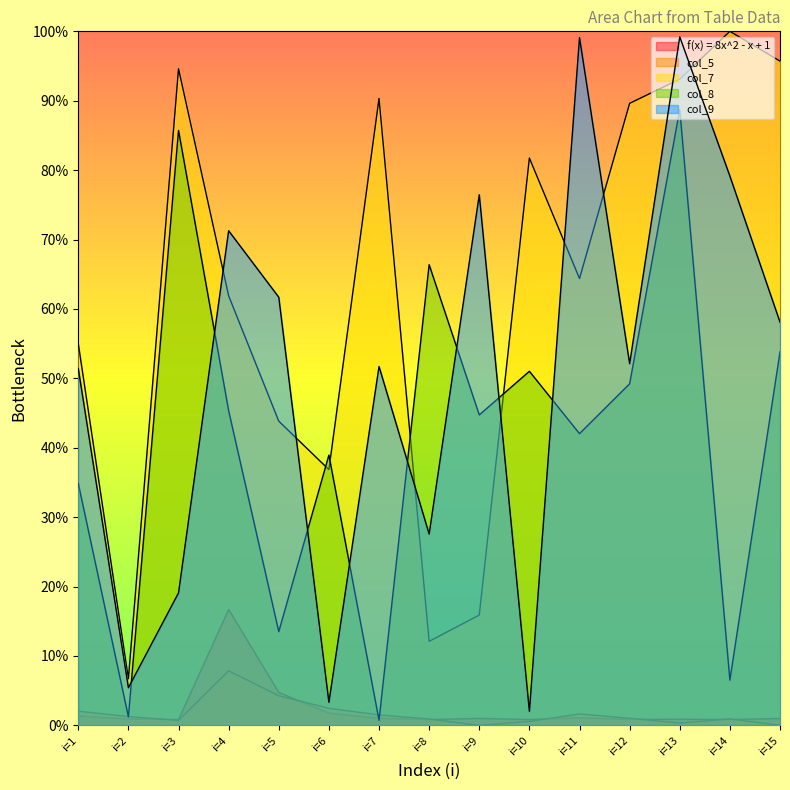

Reading left to right, what are all the values shown in this chart?

f(x) = 8x^2 - x + 1: i=1=1.4	i=2=0.9	i=3=0.8	i=4=16.7	i=5=4.7	i=6=1.8	i=7=1.0	i=8=0.8	i=9=1.0	i=10=0.8	i=11=1.1	i=12=0.9	i=13=0.9	i=14=0.8	i=15=1.0
col_5: i=1=2.0	i=2=1.3	i=3=0.7	i=4=7.8	i=5=4.3	i=6=2.5	i=7=1.5	i=8=0.9	i=9=0.0	i=10=0.6	i=11=1.6	i=12=1.0	i=13=0.3	i=14=0.9	i=15=0.0
col_7: i=1=55.0	i=2=6.7	i=3=94.6	i=4=61.9	i=5=43.8	i=6=36.8	i=7=90.3	i=8=12.1	i=9=15.9	i=10=81.7	i=11=64.4	i=12=89.6	i=13=93.1	i=14=100.0	i=15=95.7
col_8: i=1=34.9	i=2=1.2	i=3=85.7	i=4=45.3	i=5=13.5	i=6=38.9	i=7=0.7	i=8=66.4	i=9=44.7	i=10=51.0	i=11=42.0	i=12=49.2	i=13=88.7	i=14=6.5	i=15=53.8
col_9: i=1=51.4	i=2=5.4	i=3=19.1	i=4=71.3	i=5=61.7	i=6=3.3	i=7=51.7	i=8=27.6	i=9=76.5	i=10=2.0	i=11=99.1	i=12=52.1	i=13=99.2	i=14=79.1	i=15=58.1